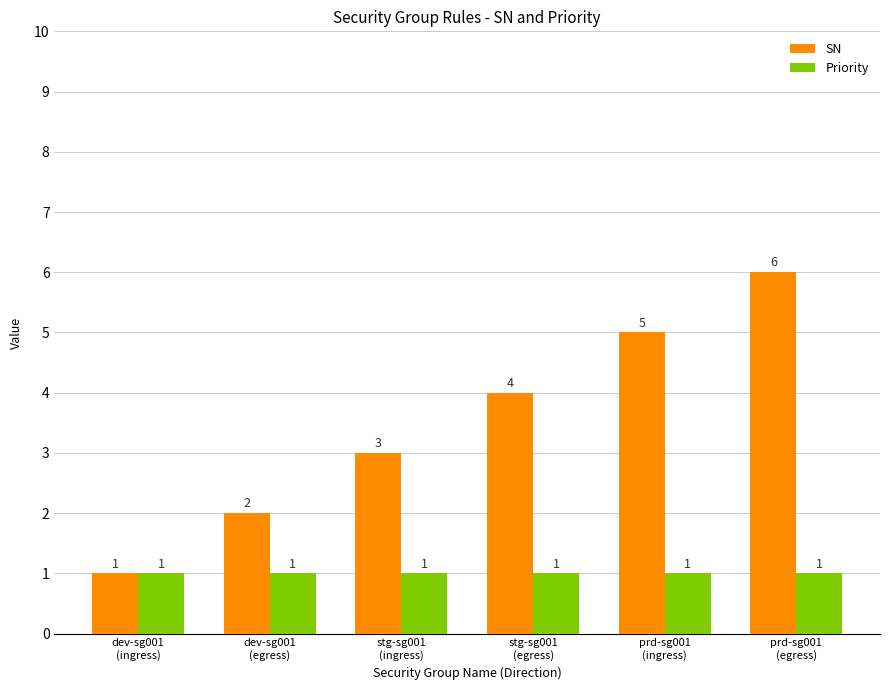

The Priority series shows 0 at dev-sg001
(ingress). True or false?

False